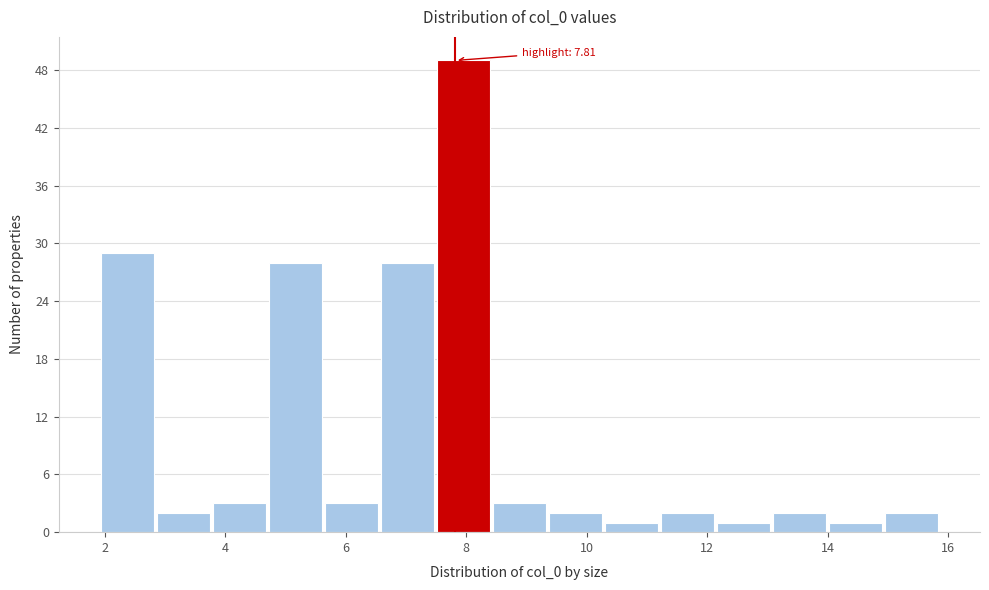

Which range on the x-axis has the tallest bar?

7.6 to 8.4